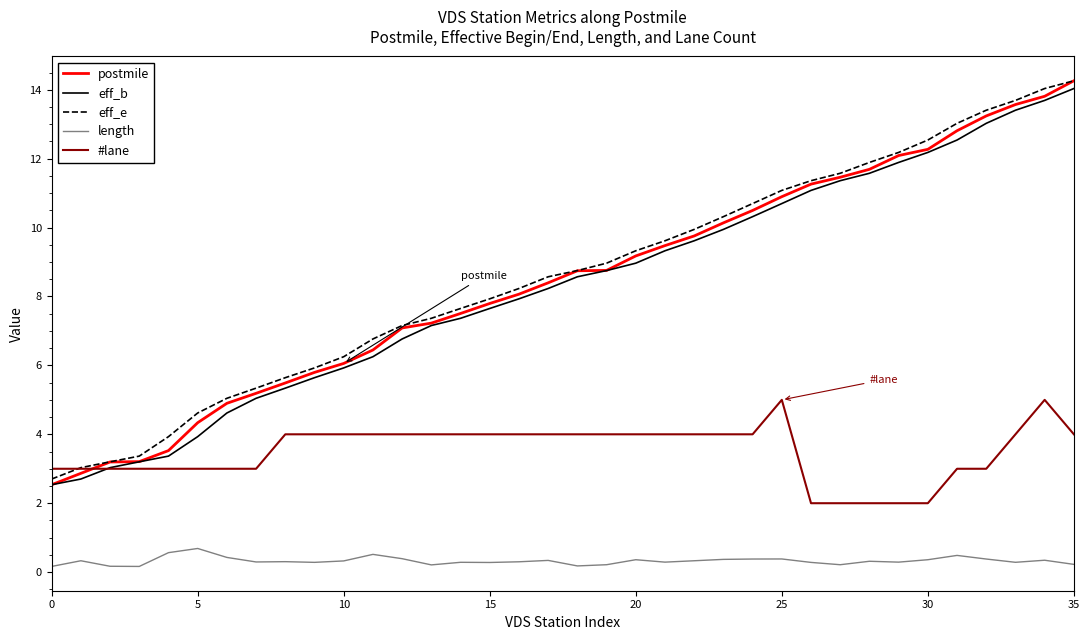

What is the difference between the maximum and second lowest values in the postmile series?

11.4